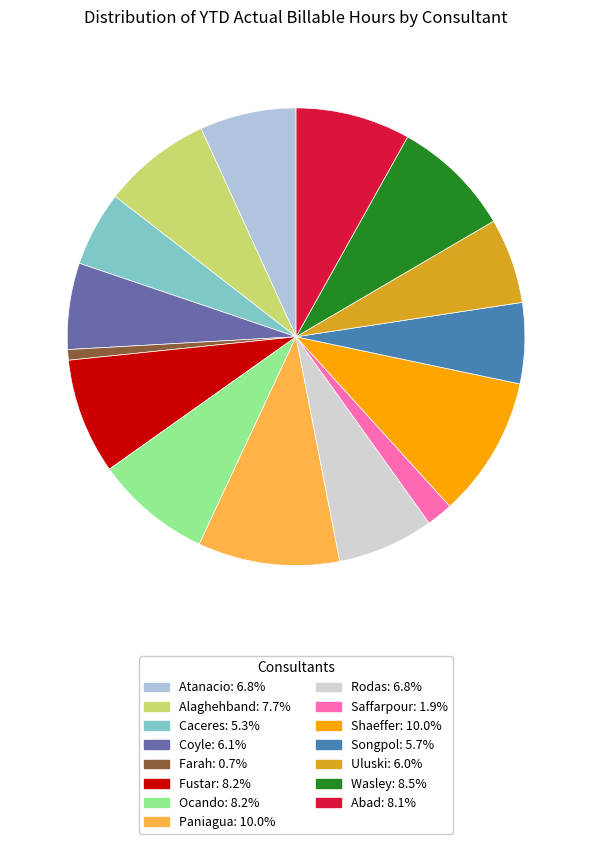

True or false: Coyle accounts for 13% of the total.

False